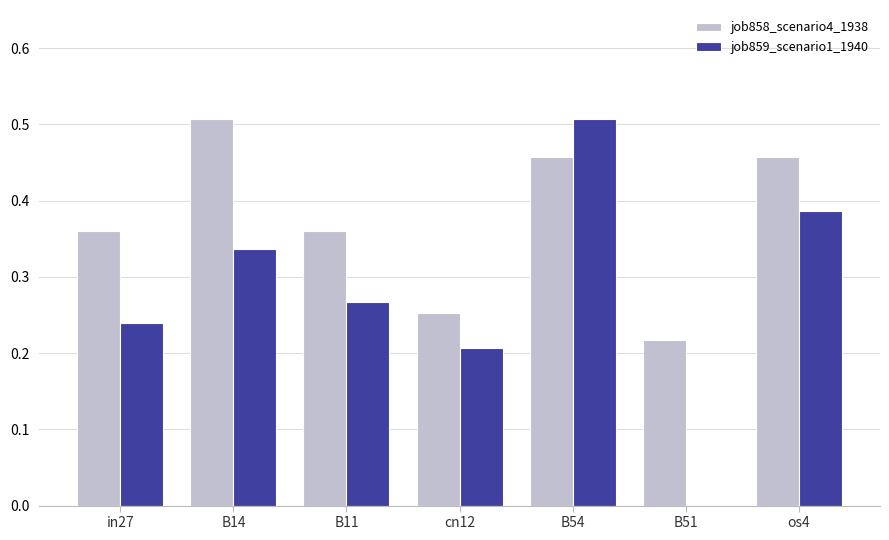

What is the total value across all series at B54?

1.0